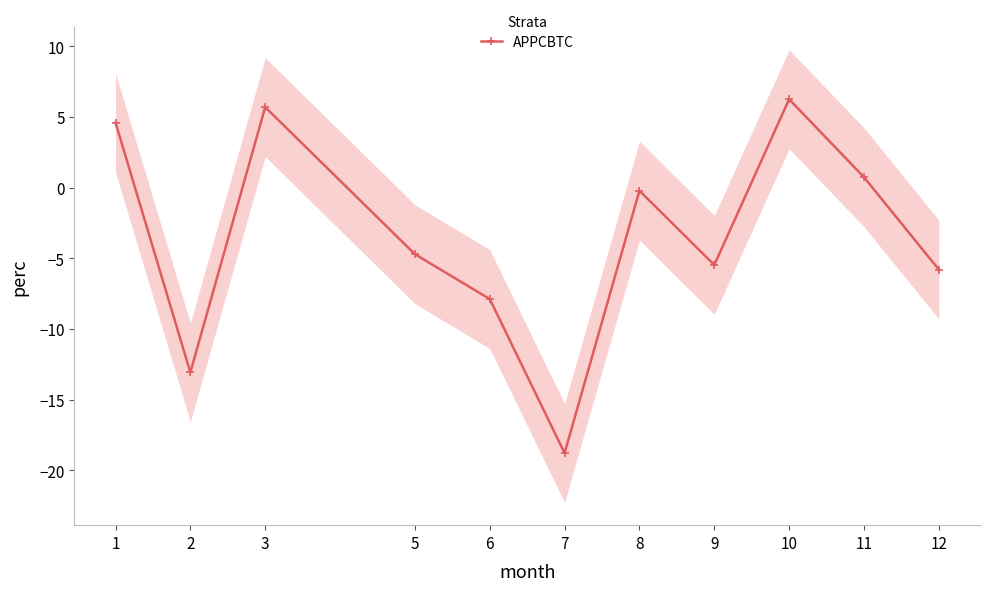

Rank the categories by value from lowest to highest.

7, 2, 6, 12, 9, 5, 8, 11, 1, 3, 10